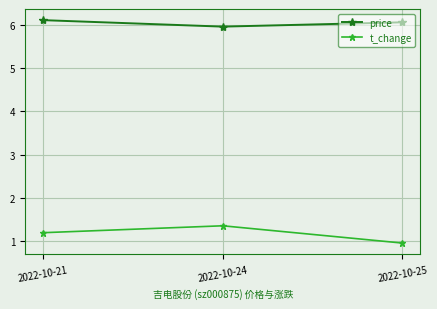

How many series are shown in this chart?

2